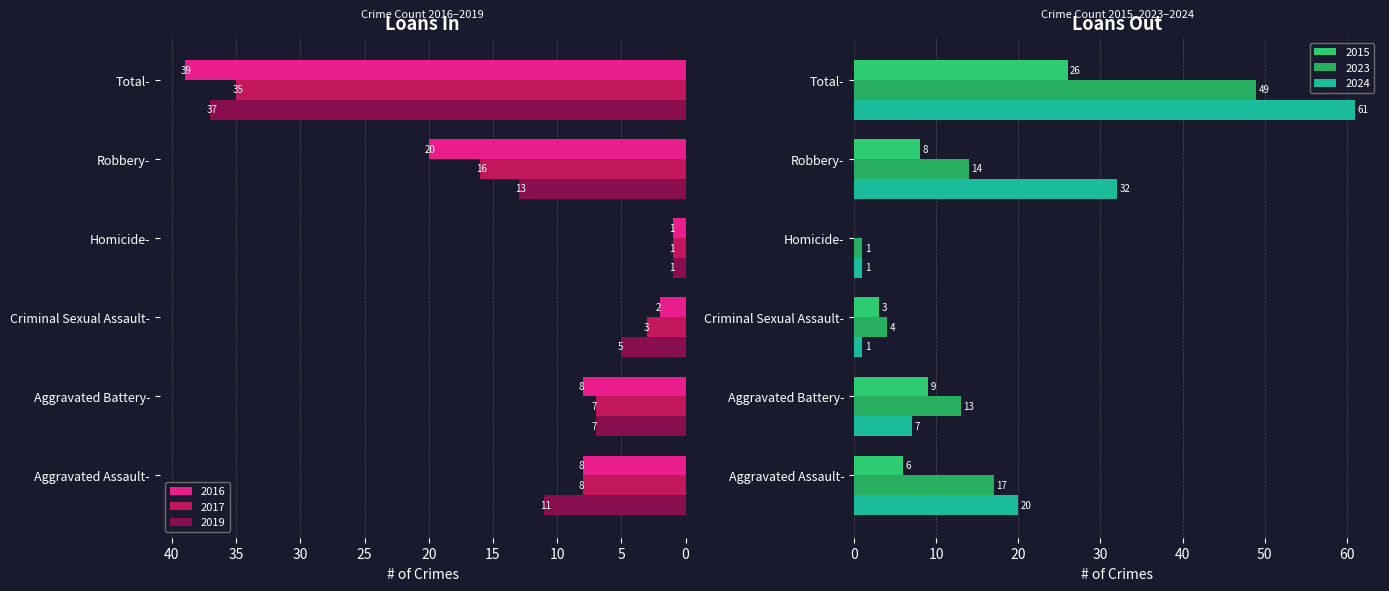

Which series has the widest spread of values?

2024